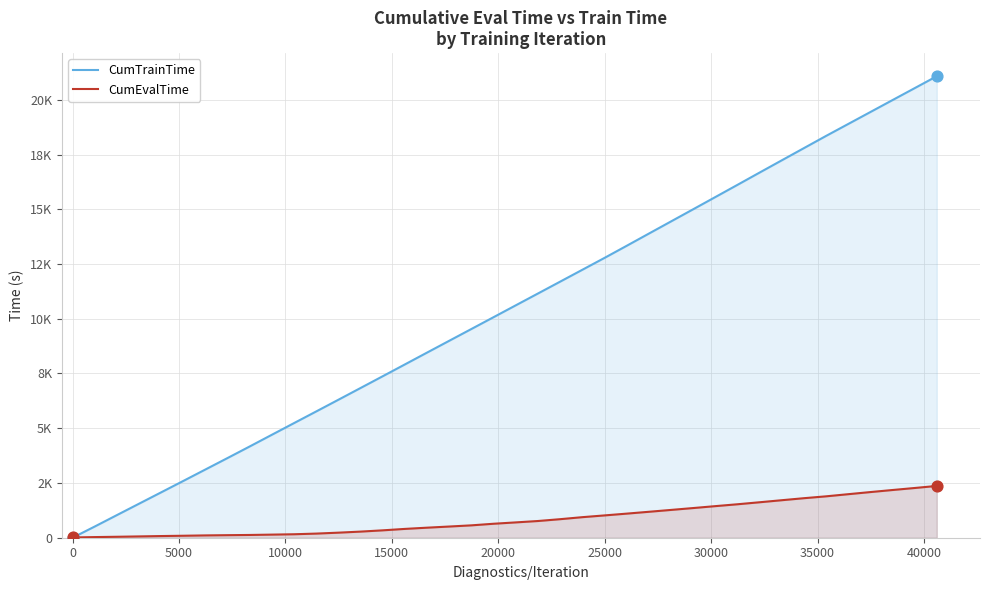

What are all the series names shown in the legend?

CumTrainTime, CumEvalTime